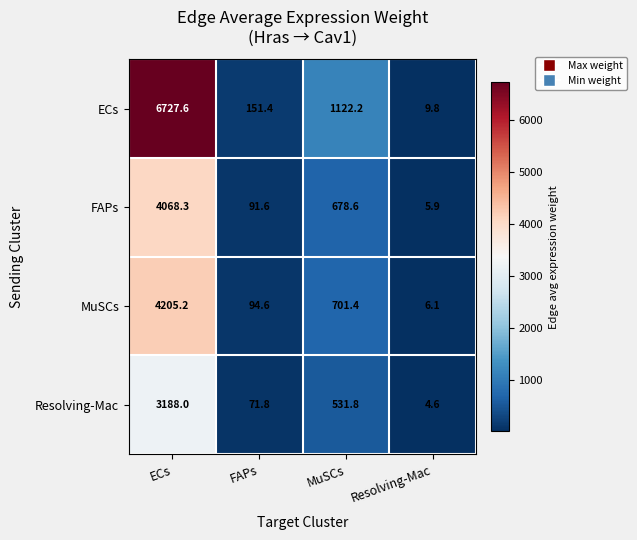

What is the difference between the highest and lowest values at Resolving-Mac?

5.2